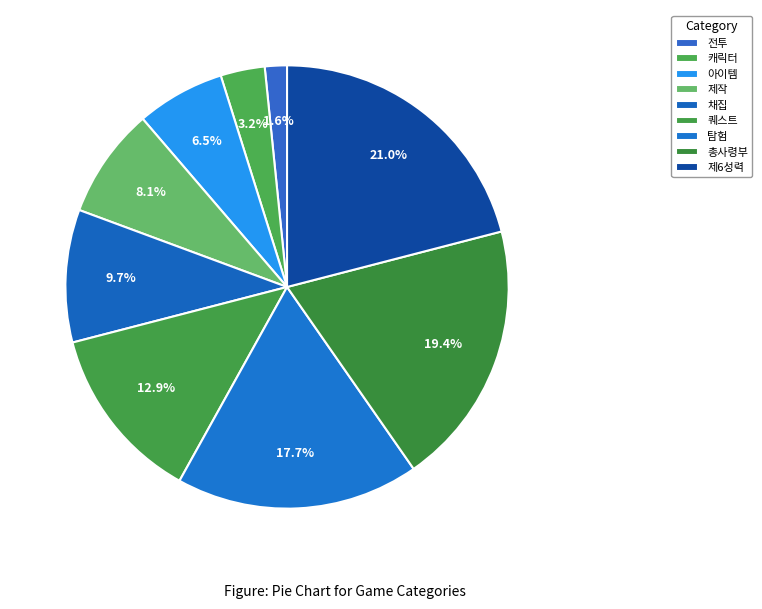

Is the sum of 탐험 and 총사령부 greater than half?

No